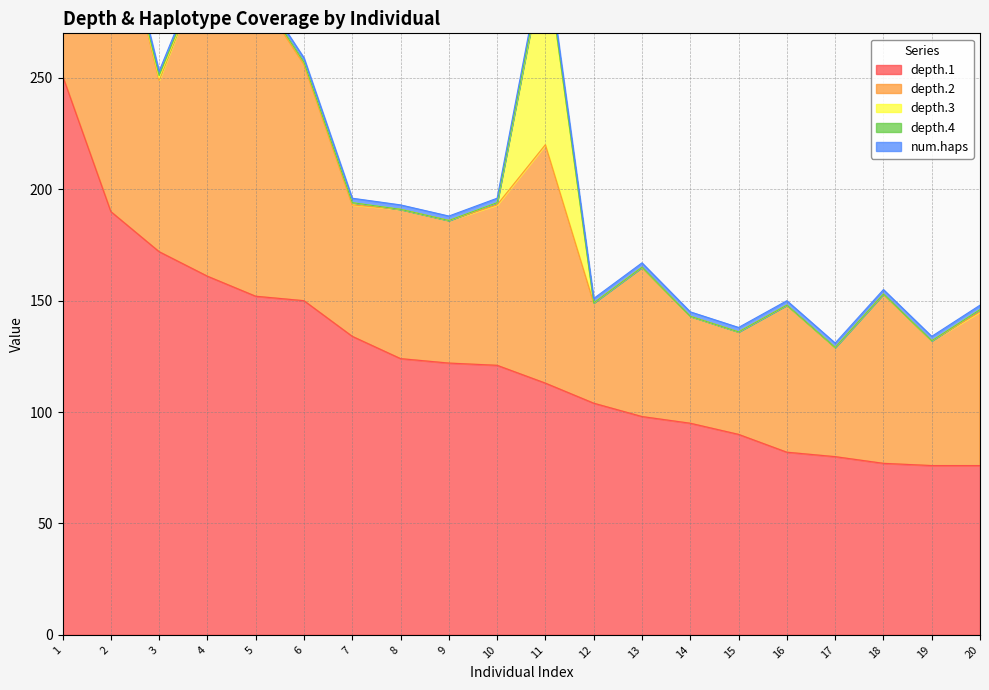

True or false: depth.1 has more than 2 interior local peaks.

False